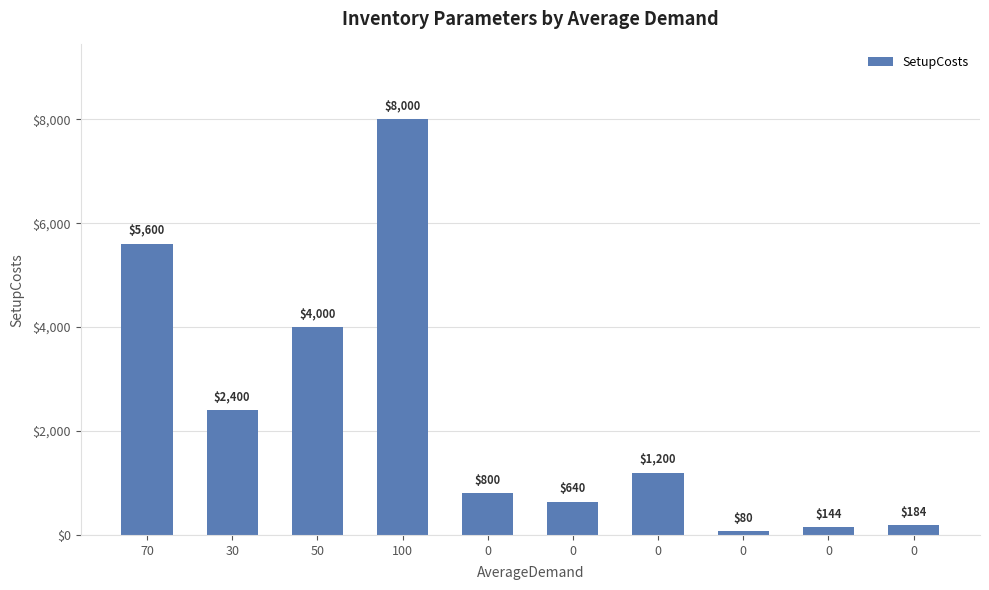

Is it true that the value at 30 is 527?

False